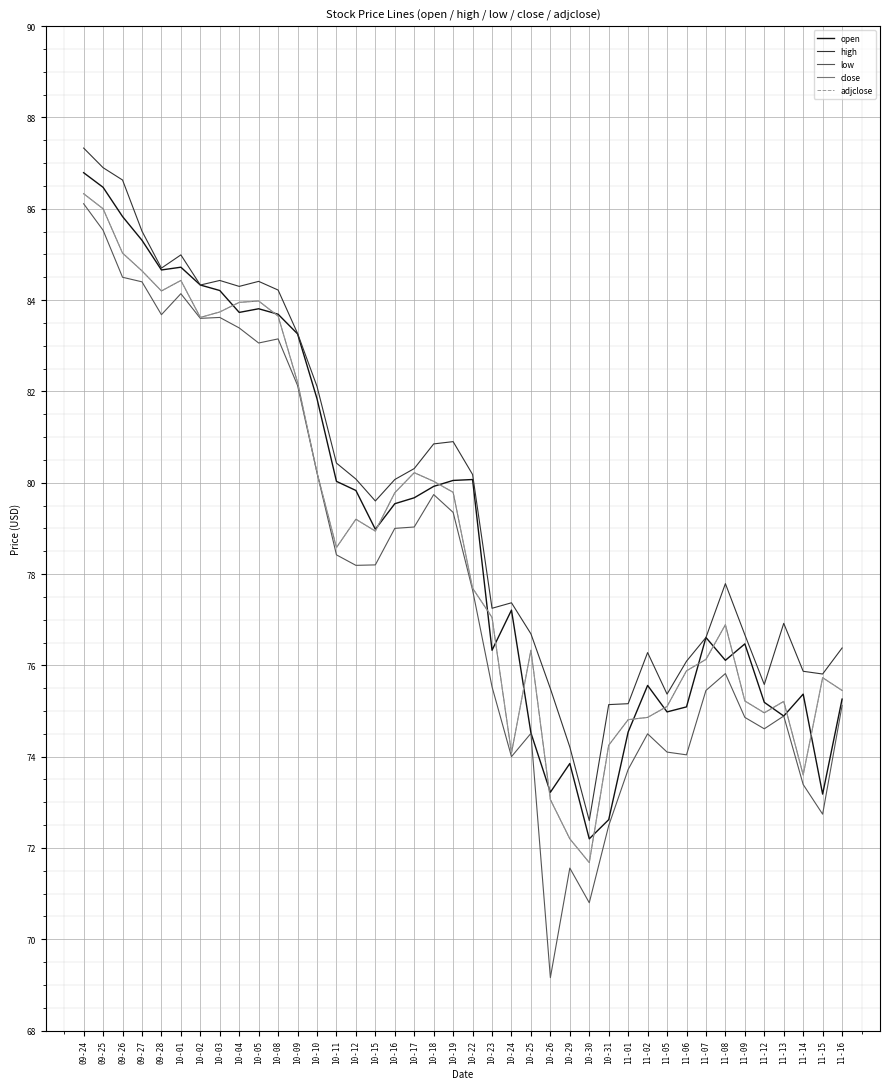

Is the value of high at 10-05 greater than the value of open at 11-05?

Yes